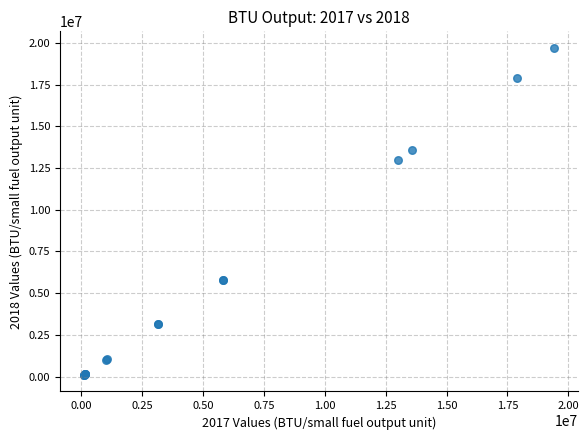

What Y value in the scatter plot is closest to 9899153?

12992301